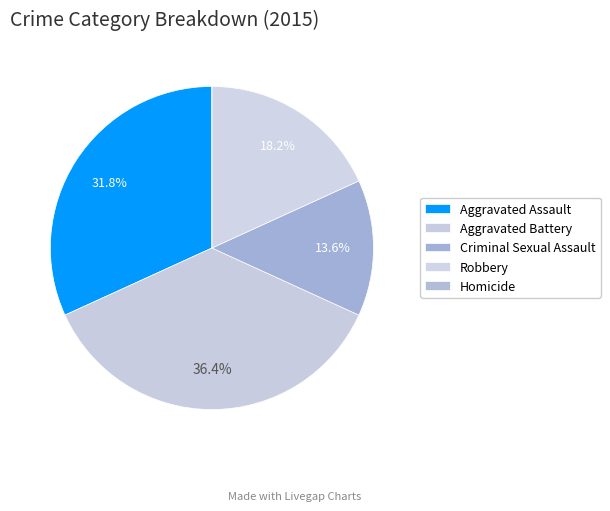

The Criminal Sexual Assault slice represents 14% of the pie. True or false?

True